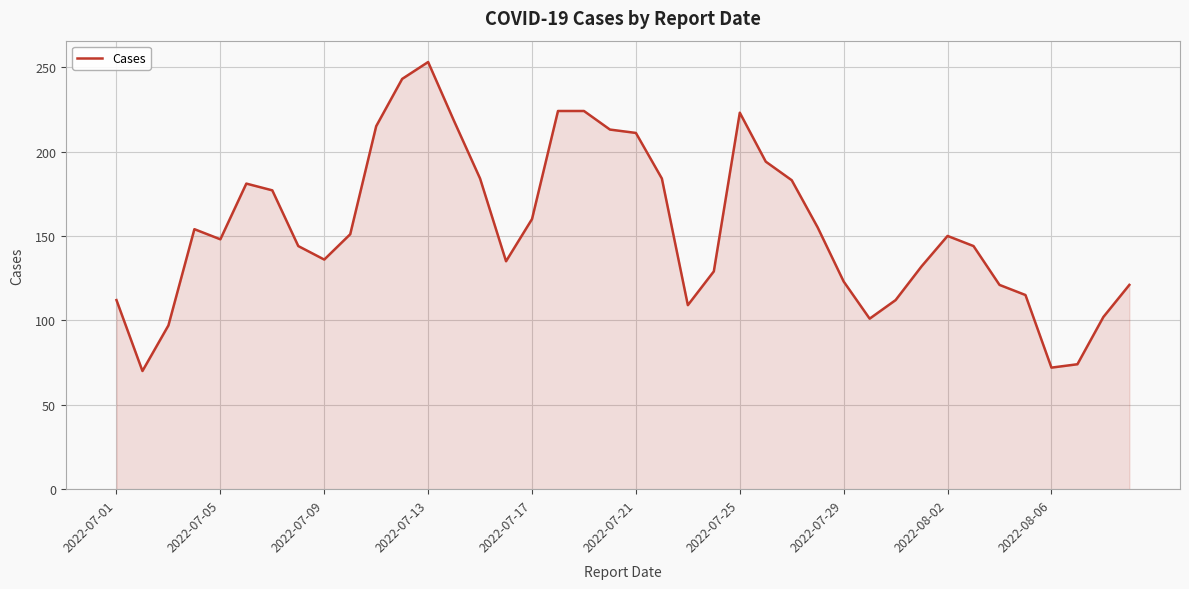

What is the greatest value displayed?

253